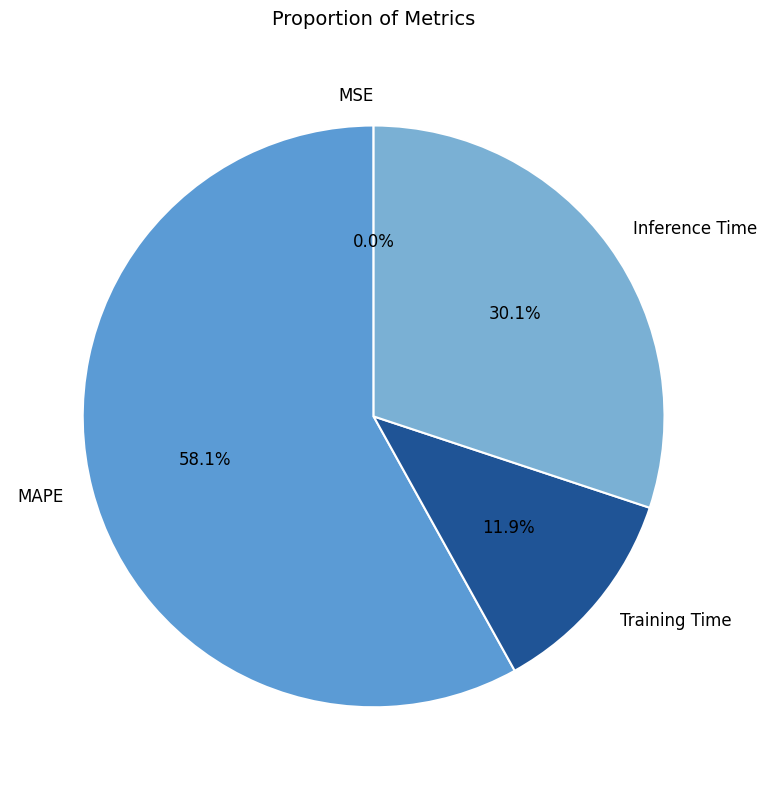

Between Training Time and MAPE, which is larger?

MAPE